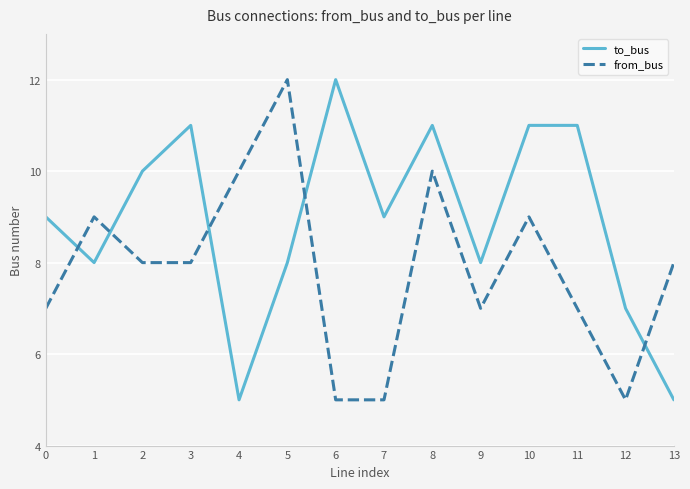

Is the value of to_bus at 2 greater than the value of from_bus at 5?

No